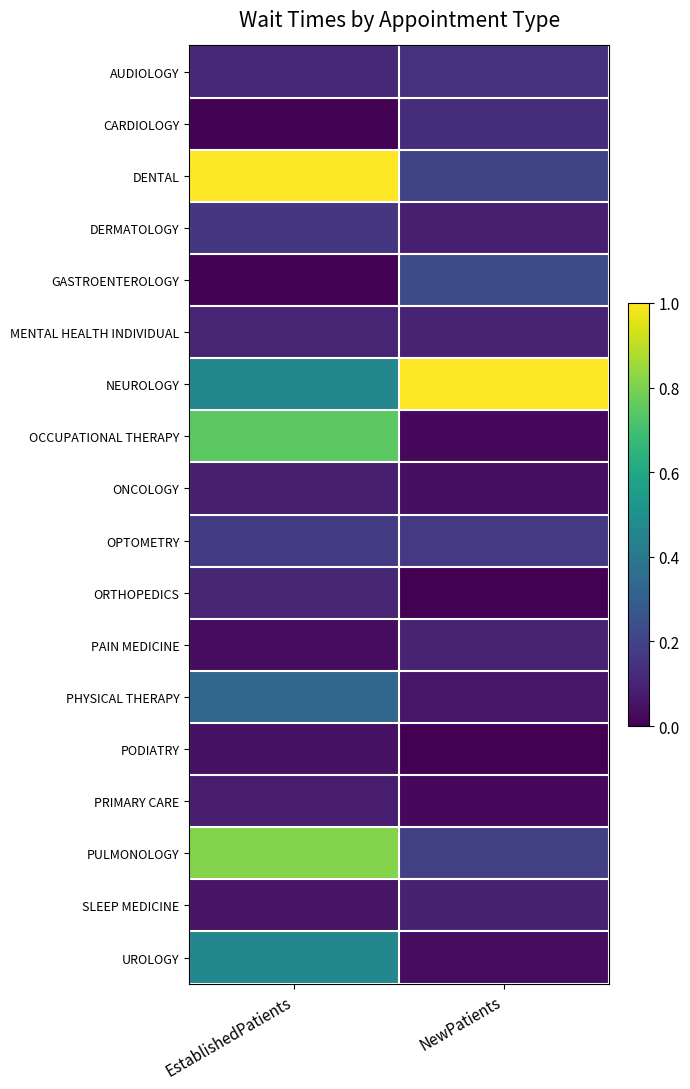

Reading right to left, transcribe all the data shown in this chart.

AUDIOLOGY: NewPatients=0.1	EstablishedPatients=0.1
CARDIOLOGY: NewPatients=0.1	EstablishedPatients=0.0
DENTAL: NewPatients=0.2	EstablishedPatients=1.0
DERMATOLOGY: NewPatients=0.1	EstablishedPatients=0.2
GASTROENTEROLOGY: NewPatients=0.2	EstablishedPatients=0.0
MENTAL HEALTH INDIVIDUAL: NewPatients=0.1	EstablishedPatients=0.1
NEUROLOGY: NewPatients=1.0	EstablishedPatients=0.5
OCCUPATIONAL THERAPY: NewPatients=0.0	EstablishedPatients=0.7
ONCOLOGY: NewPatients=0.0	EstablishedPatients=0.1
OPTOMETRY: NewPatients=0.2	EstablishedPatients=0.2
ORTHOPEDICS: NewPatients=0.0	EstablishedPatients=0.1
PAIN MEDICINE: NewPatients=0.1	EstablishedPatients=0.0
PHYSICAL THERAPY: NewPatients=0.1	EstablishedPatients=0.3
PODIATRY: NewPatients=0.0	EstablishedPatients=0.0
PRIMARY CARE: NewPatients=0.0	EstablishedPatients=0.1
PULMONOLOGY: NewPatients=0.2	EstablishedPatients=0.8
SLEEP MEDICINE: NewPatients=0.1	EstablishedPatients=0.1
UROLOGY: NewPatients=0.0	EstablishedPatients=0.5